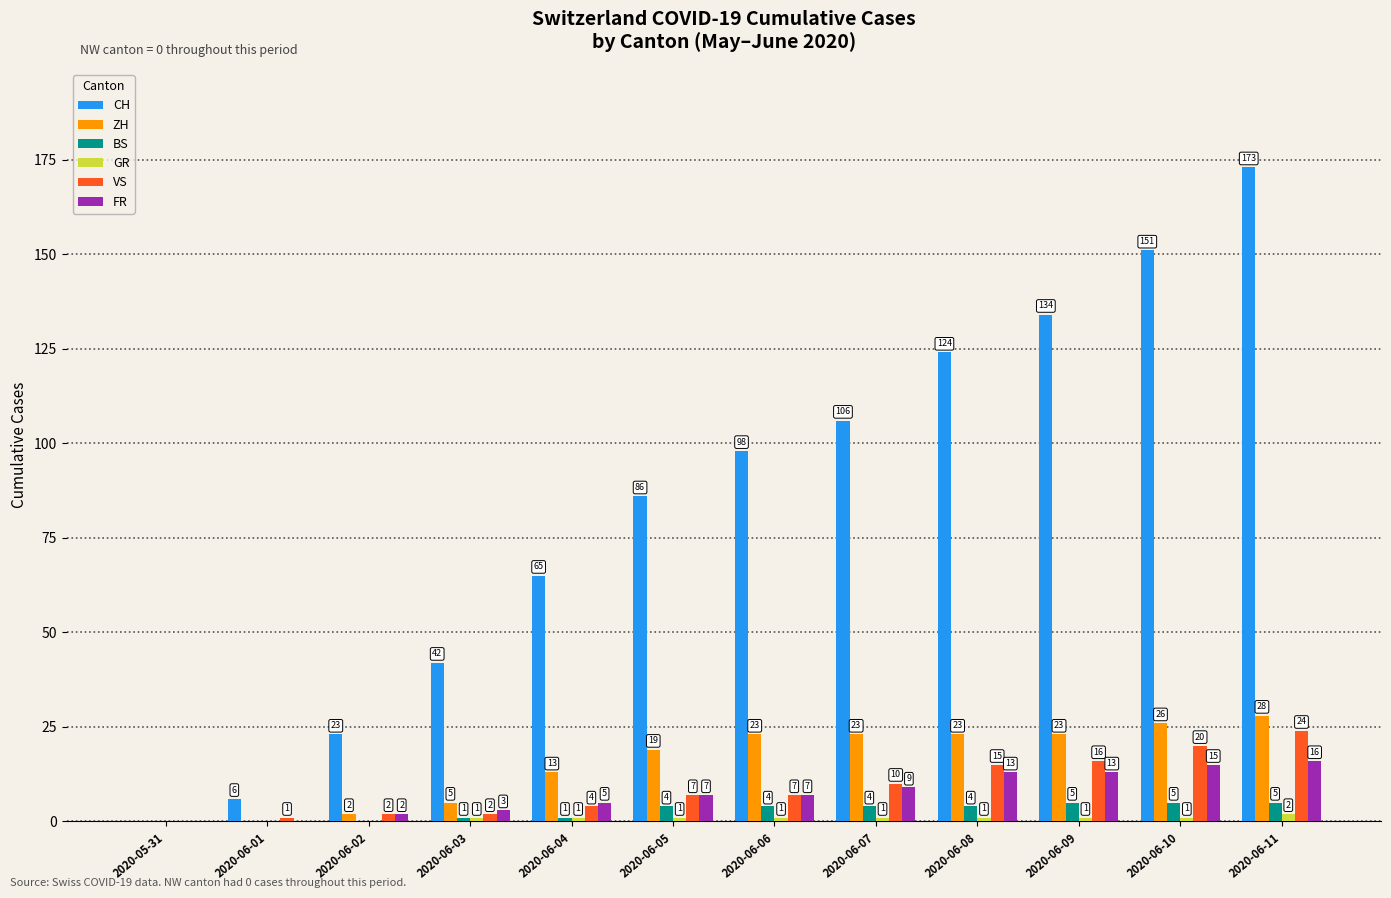

At which category is the sum across all series the highest?

2020-06-11